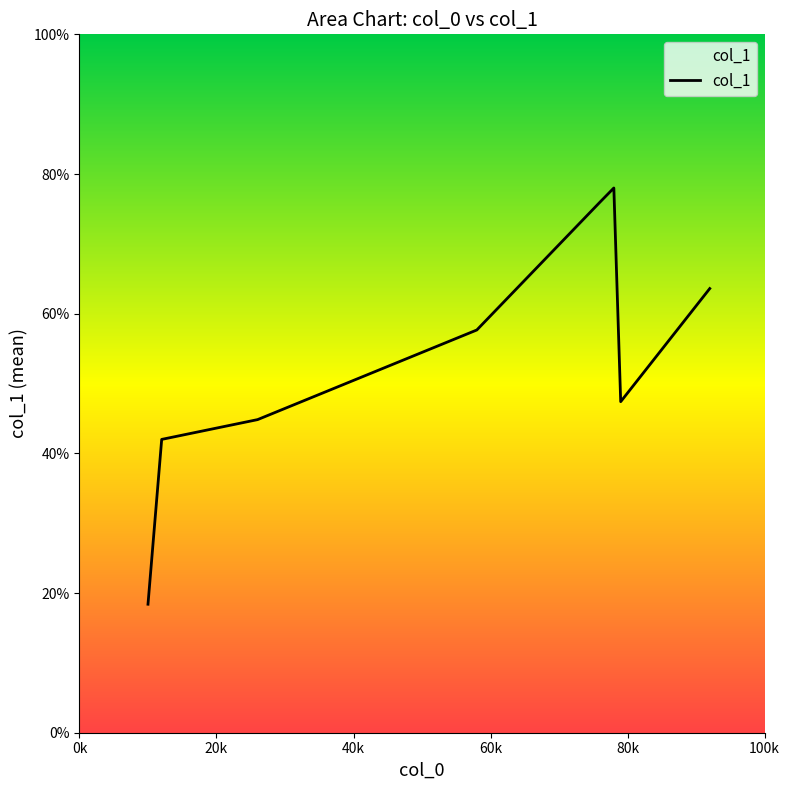

True or false: the data has more than 1 interior local peaks.

False